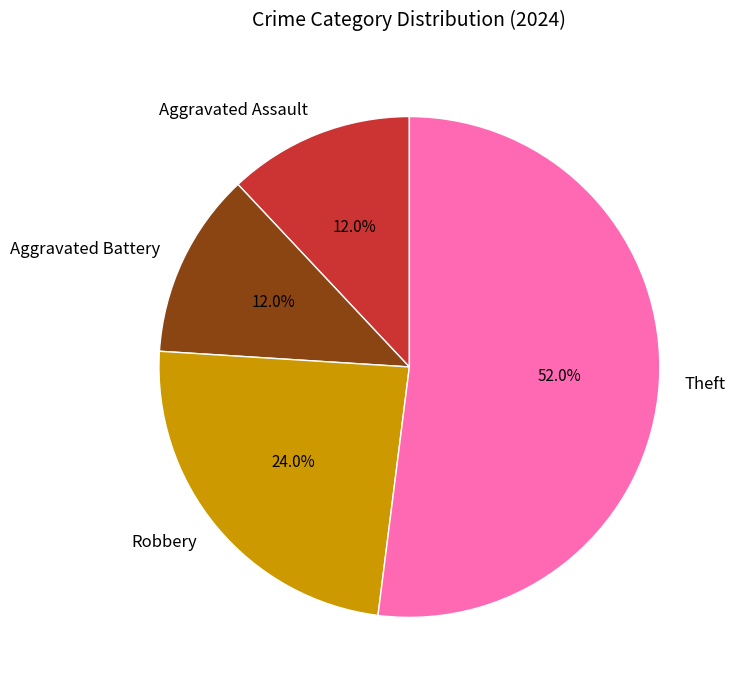

Between Theft and Robbery, which is larger?

Theft